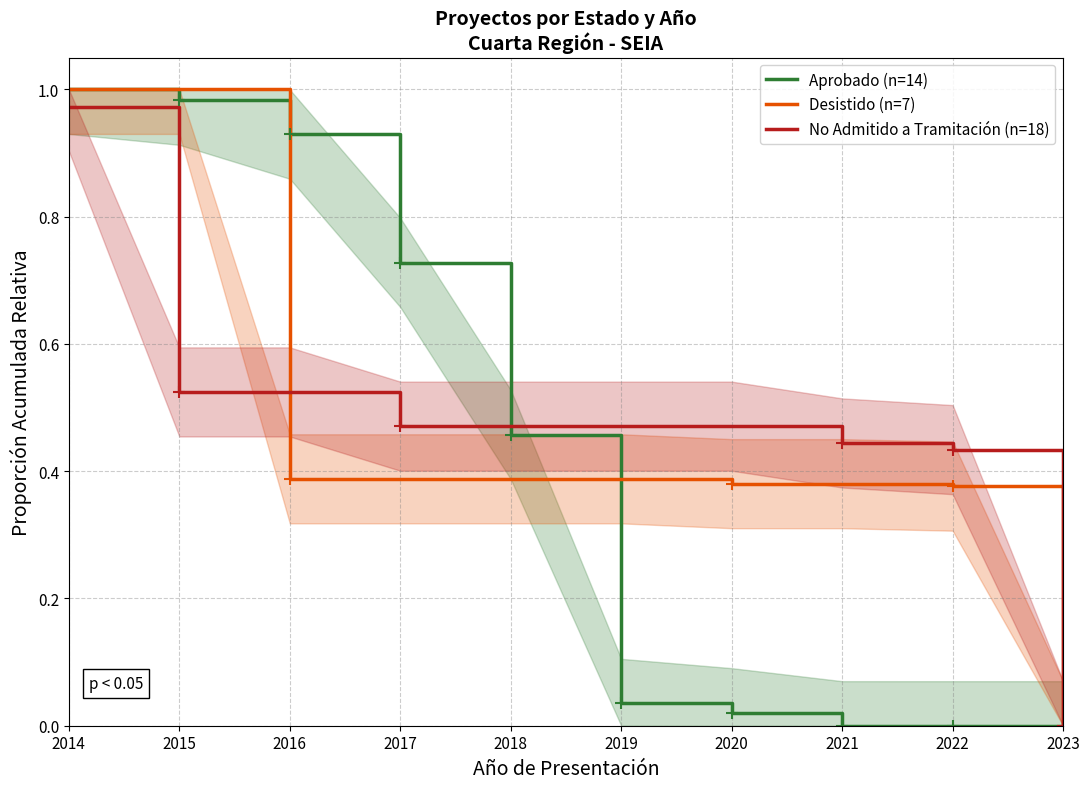

What is the difference between the second highest and second lowest values in the Desistido (n=7) series?

0.6